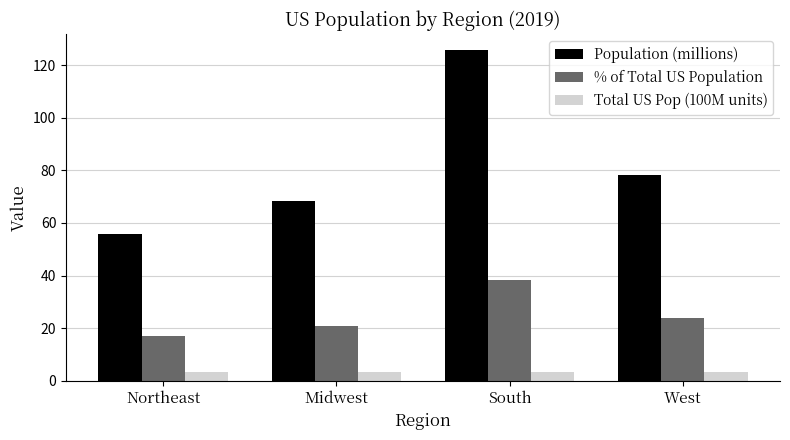

What is the greatest value displayed?

125.6